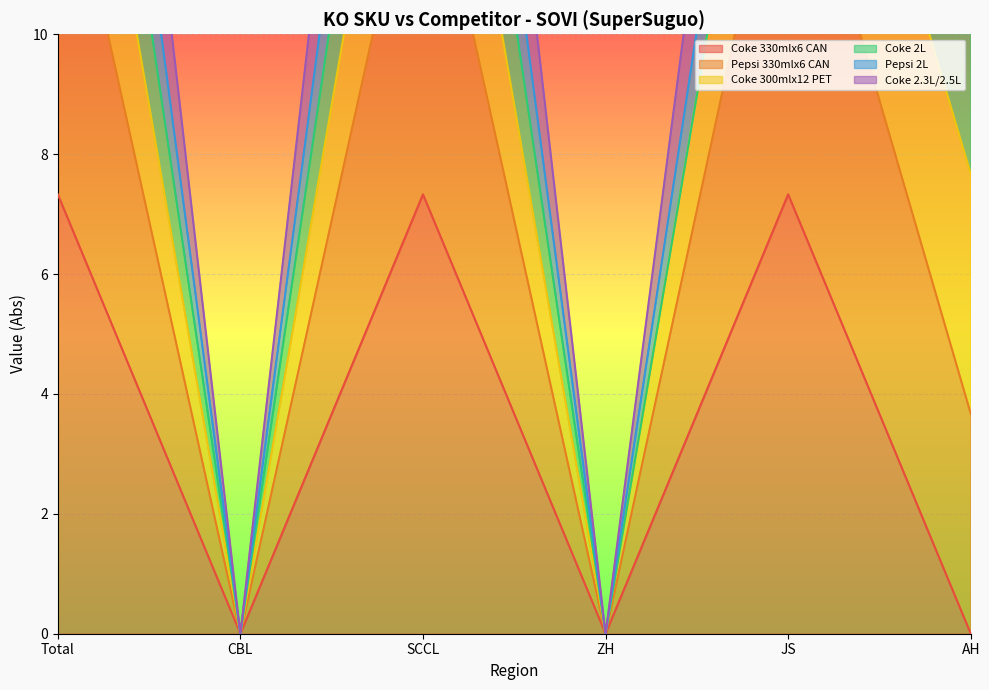

At which label does Coke 300mlx12 PET first exceed 23?

Total